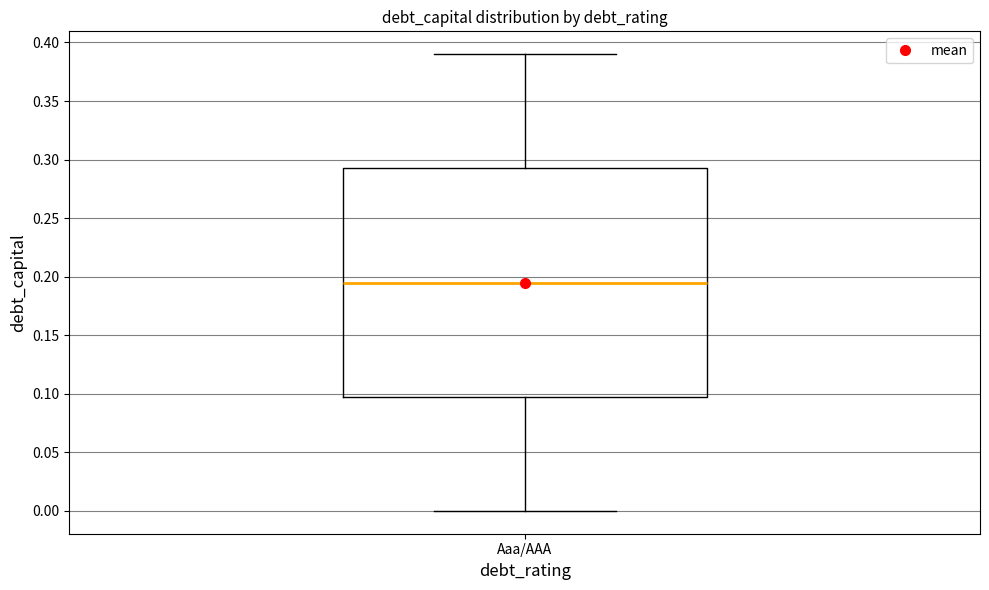

Where is the upper edge of the box for Aaa/AAA on the y-axis? The values are not printed on the chart, so give them approximately, as read against the axis.

0.295